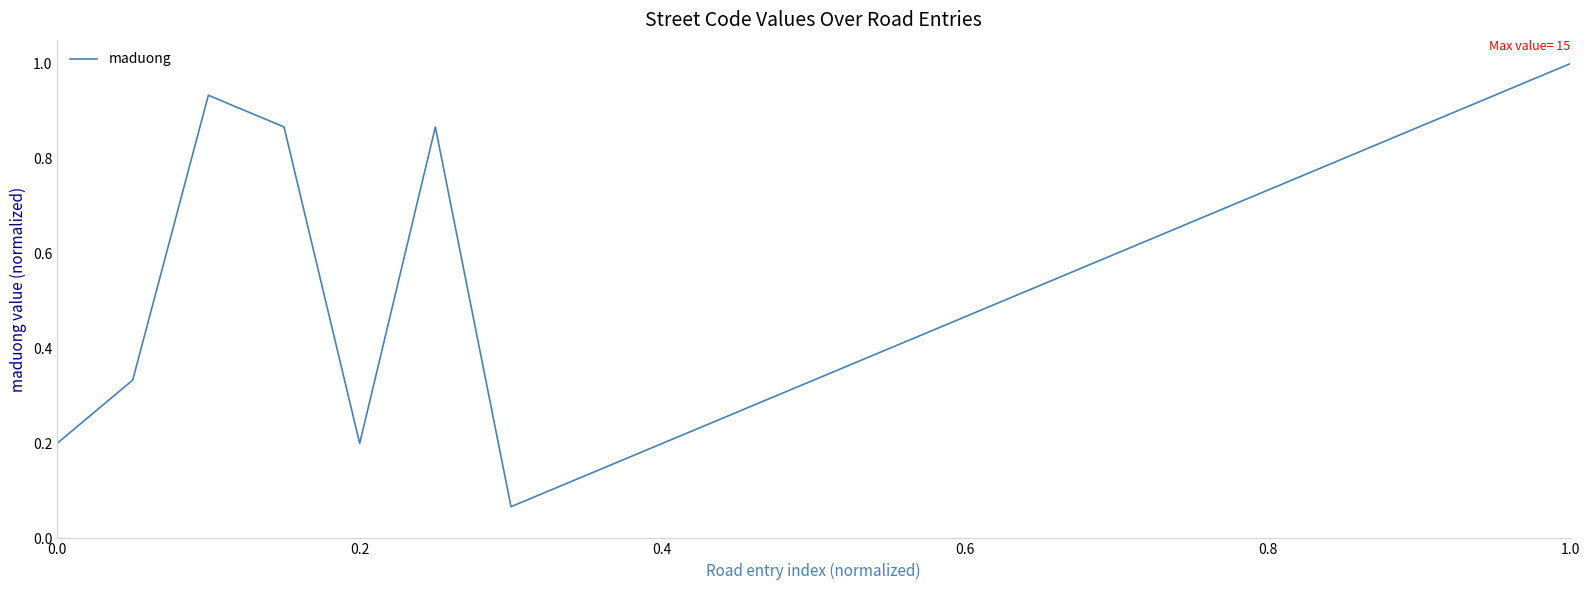

Does the chart display data point markers on the line(s)?

No